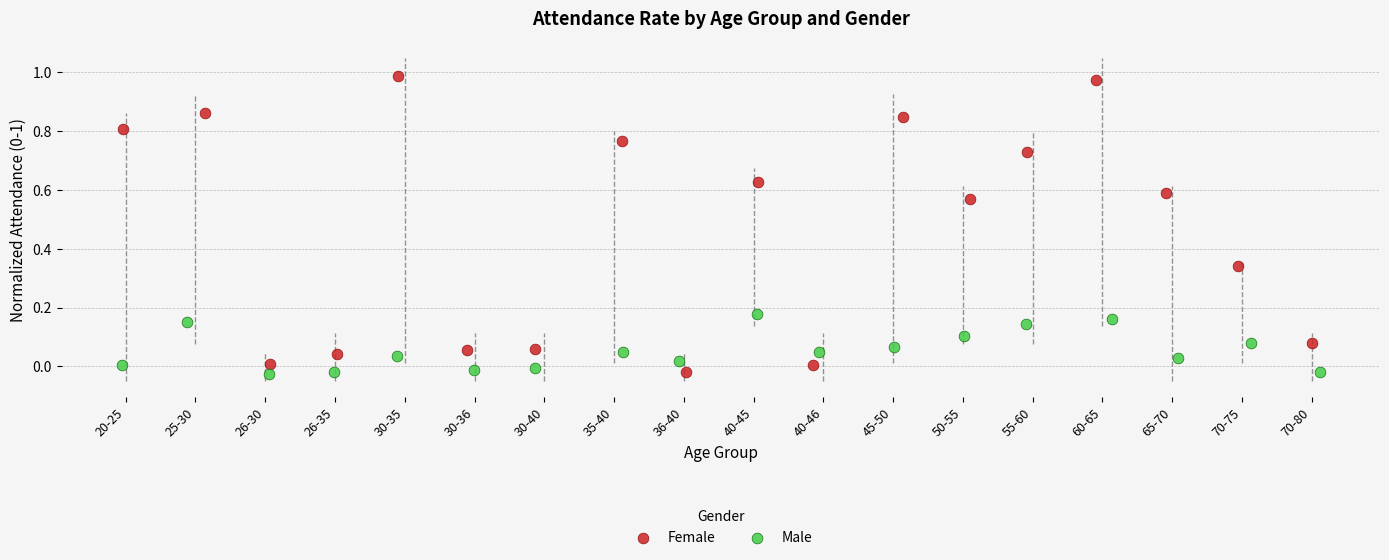

Which series has the widest spread of Y values?

Female